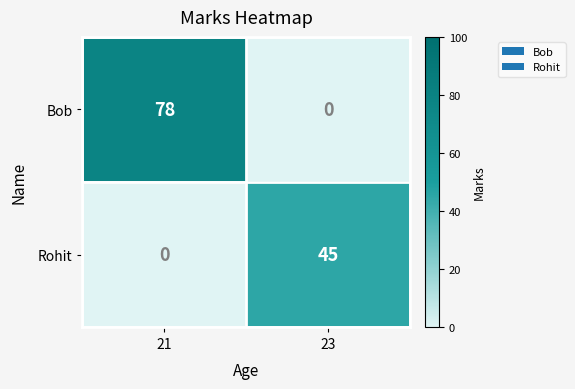

Rank the series at 21 from highest to lowest value.

Bob, Rohit